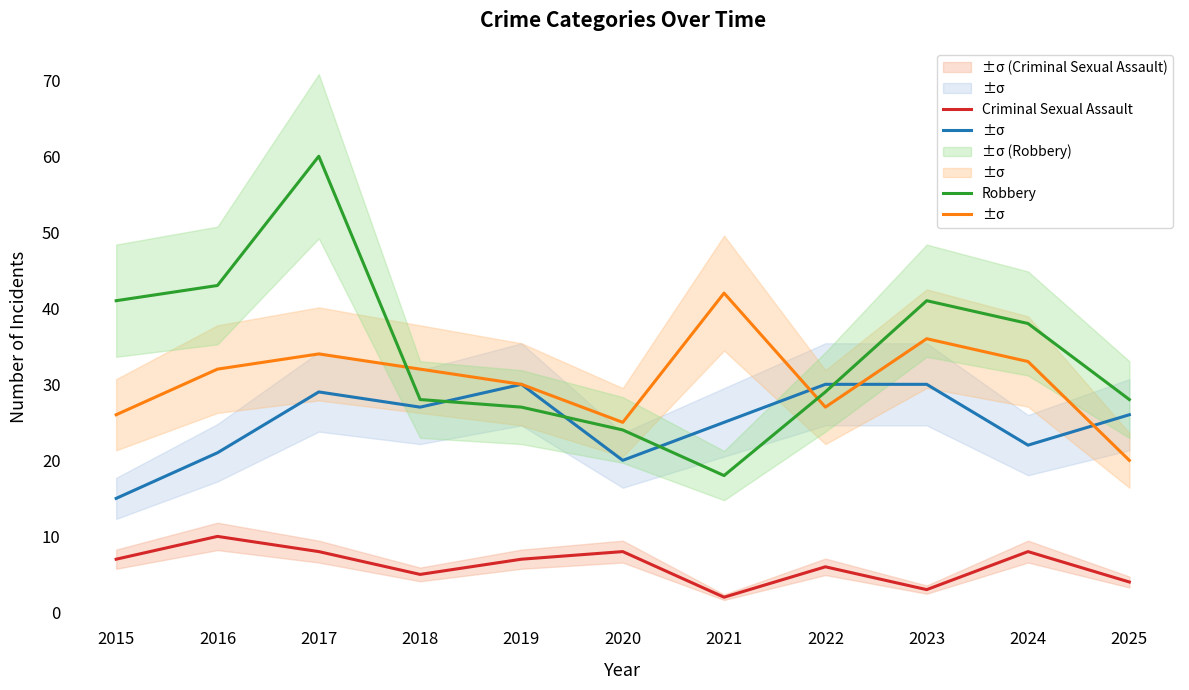

Which series changed the most between 2017 and 2025?

Robbery